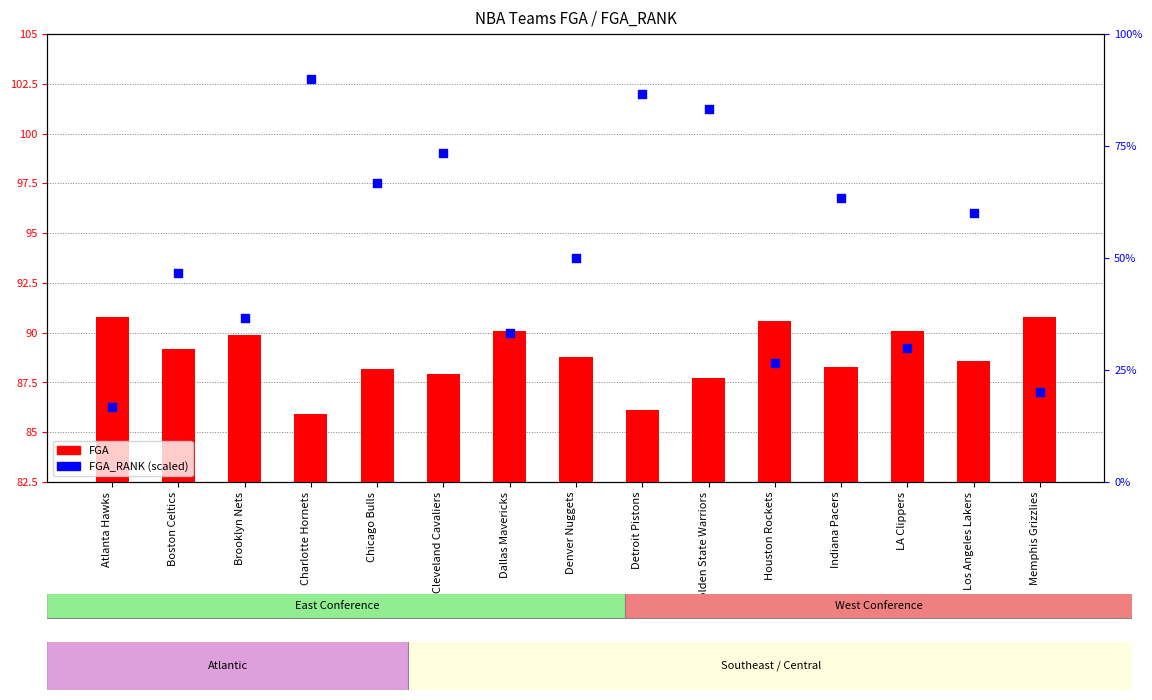

What are all the series names shown in the legend?

FGA, FGA_RANK (scaled)